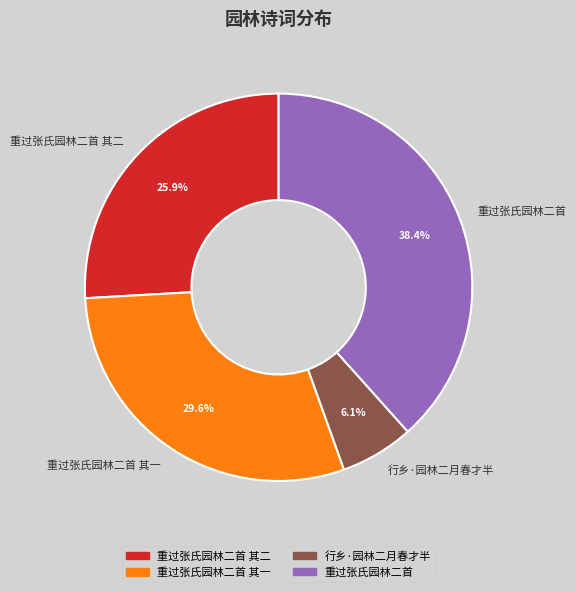

Rank the categories by value from lowest to highest.

行乡·园林二月春才半, 重过张氏园林二首 其二, 重过张氏园林二首 其一, 重过张氏园林二首